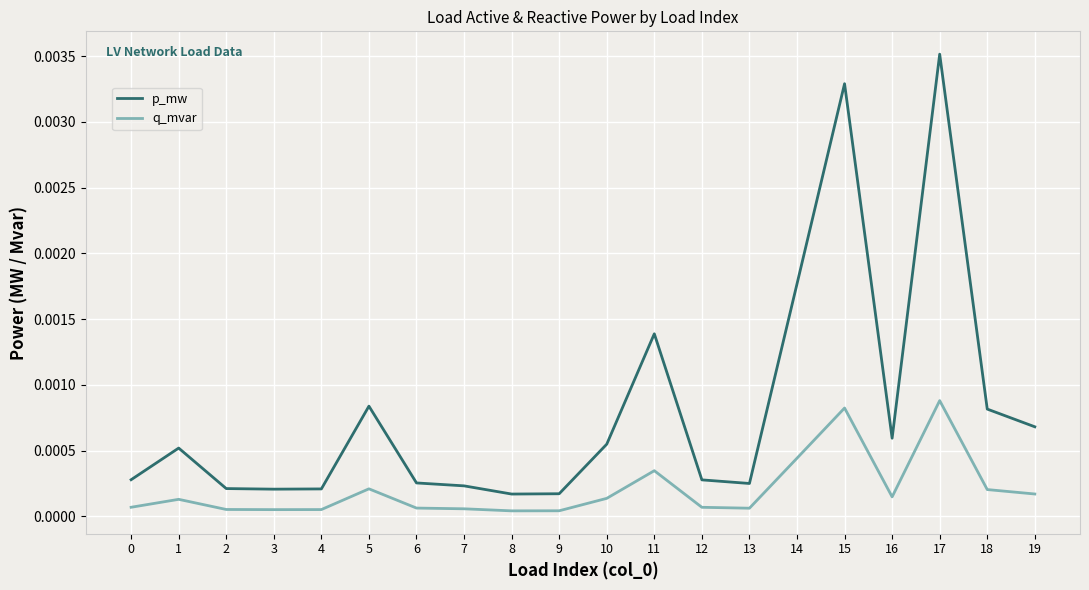

Rank the series by their average value, from lowest to highest.

q_mvar, p_mw